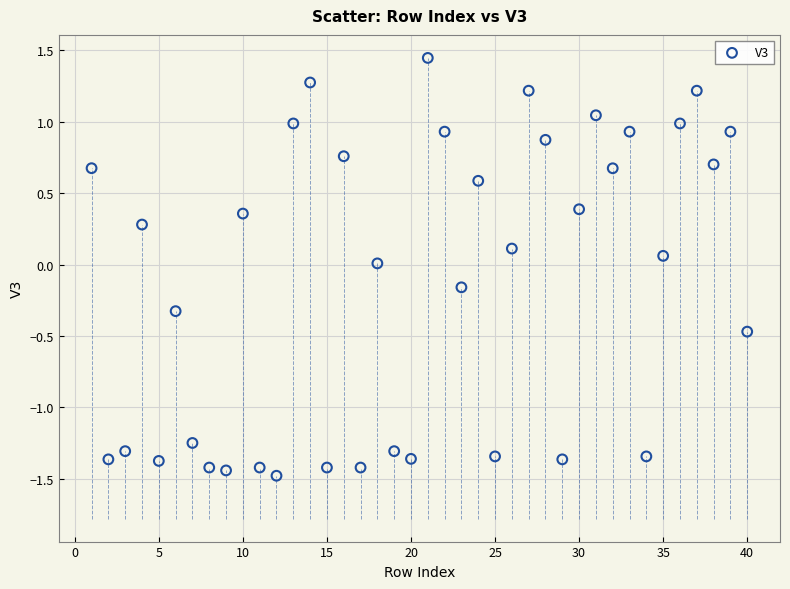

What is the range of Y values (max minus min)?

2.9